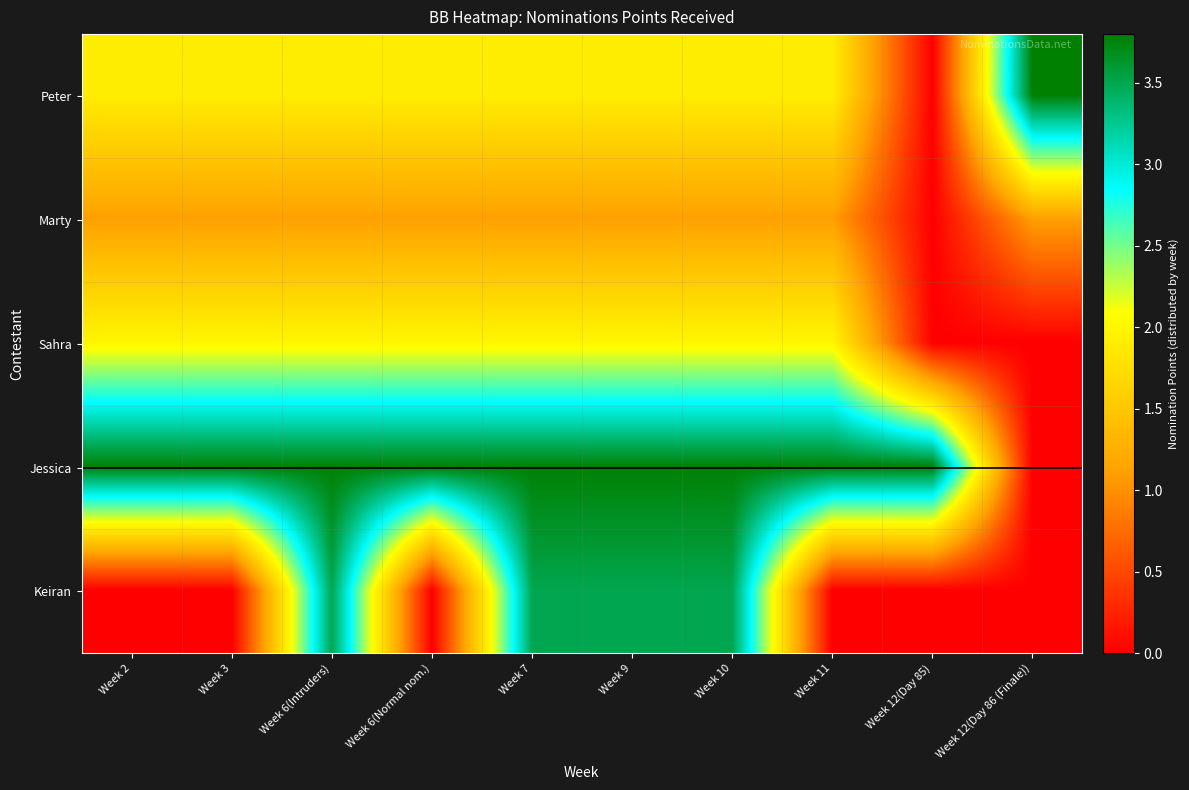

At how many categories does at least one series exceed 1?

10